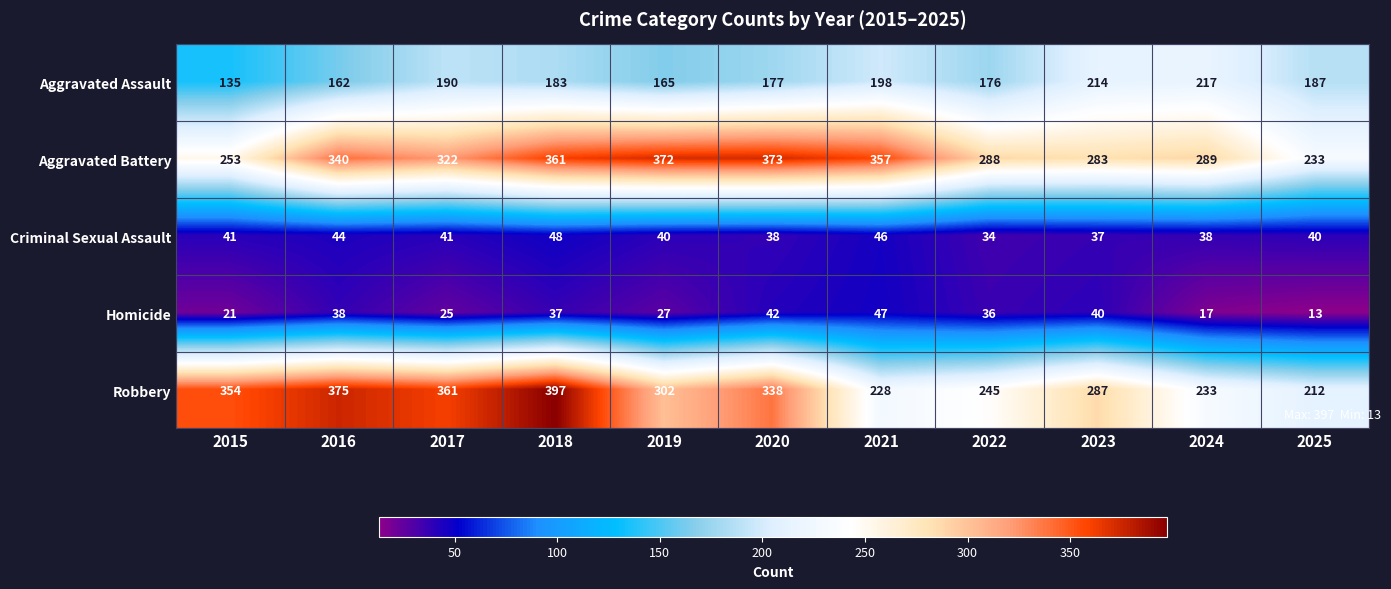

What is the smallest value displayed?

13